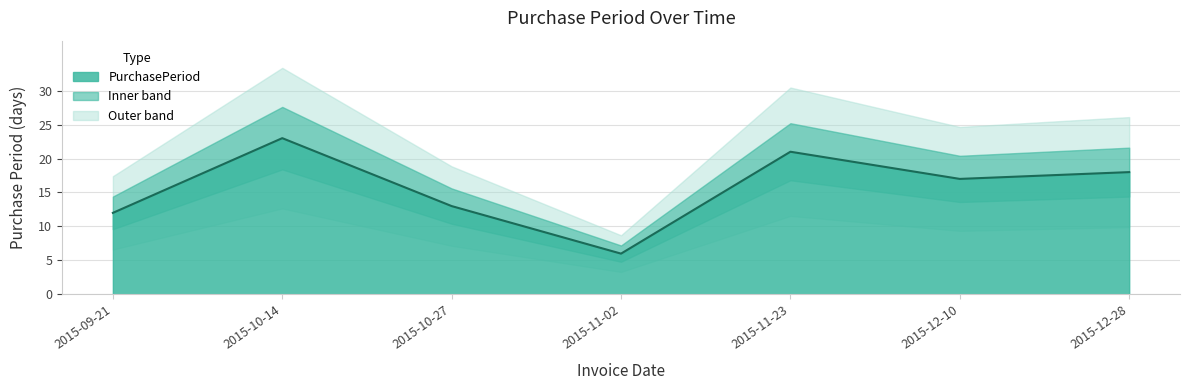

What is the sum of all values?

110